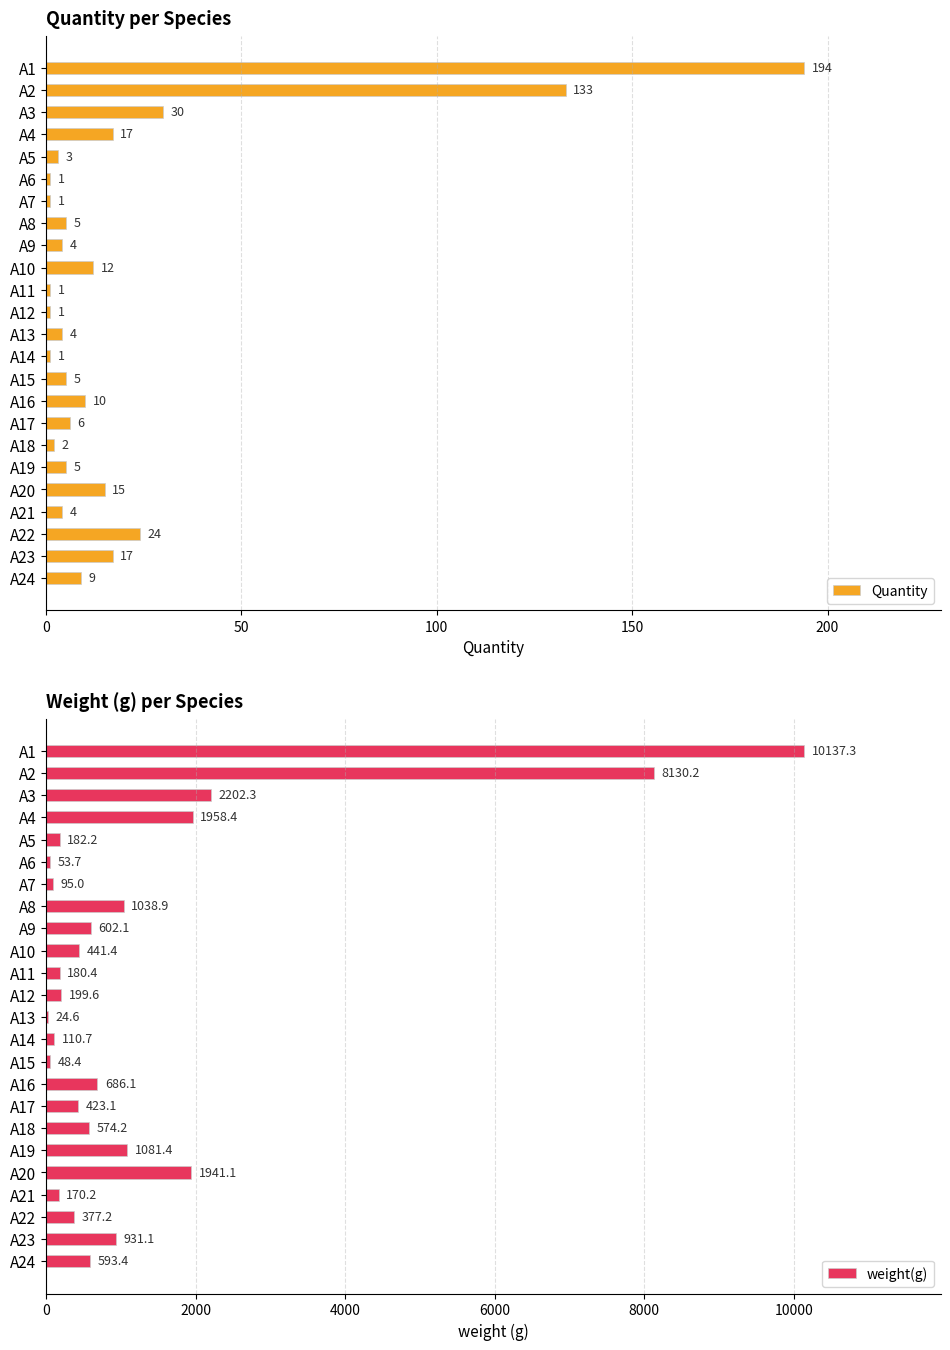

What is the sum of the Quantity values at A19 and A5?

8